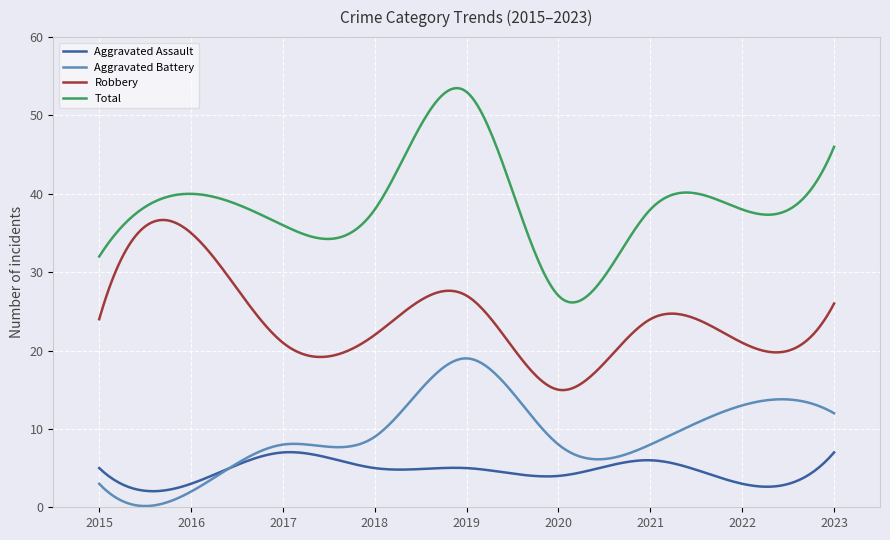

What is the difference between the maximum and second lowest values in the Total series?

27.3